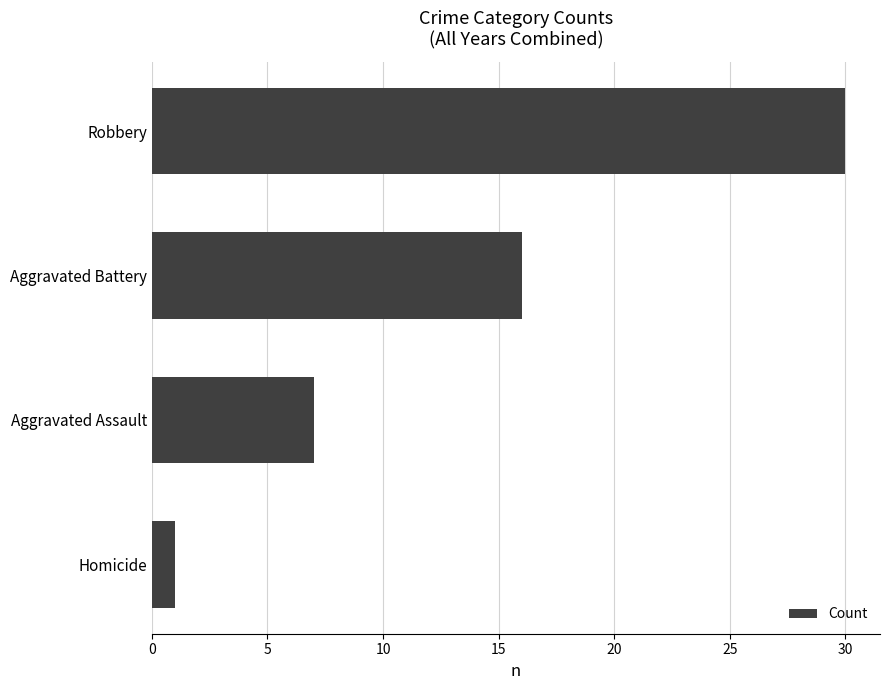

True or false: the data shows 2 at Homicide.

False